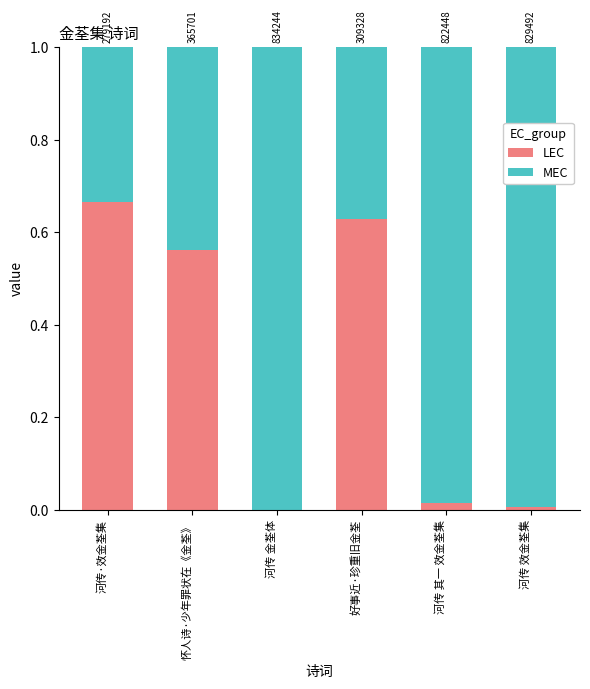

What is the label of the 1st bar from the right?

河传 效金荃集